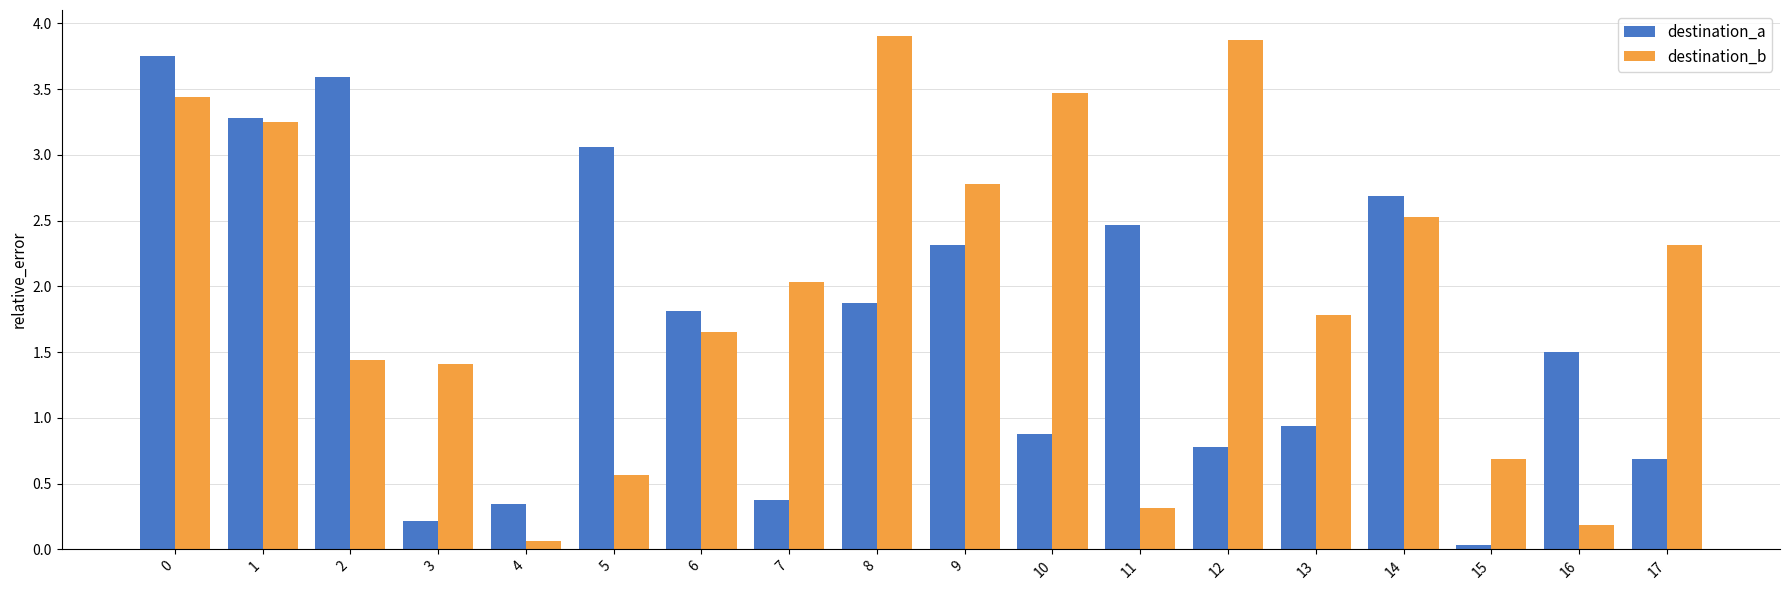

The value of destination_b at 6 is 2.2. True or false?

False